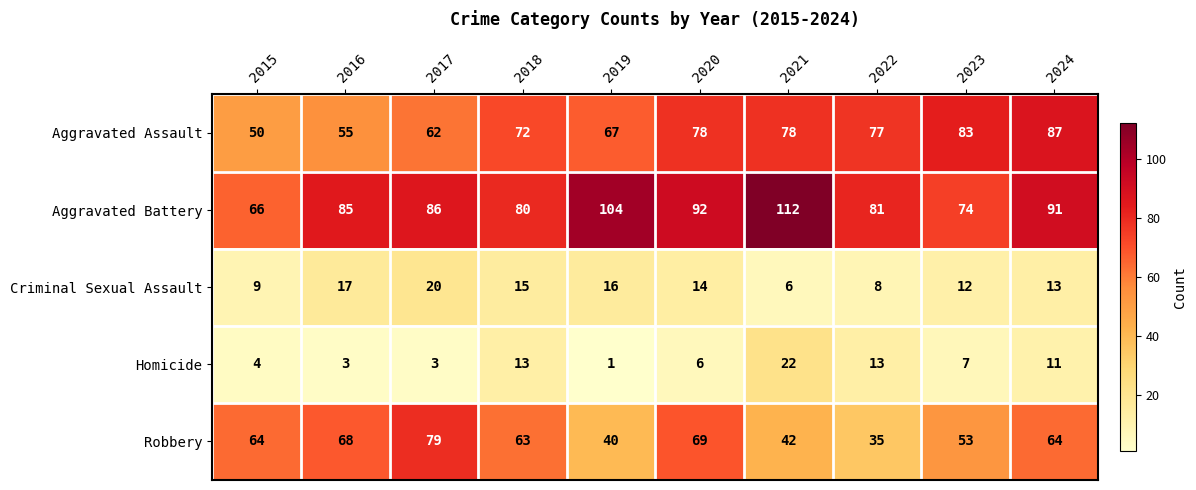

How many values in the Aggravated Assault series are below 77?

5